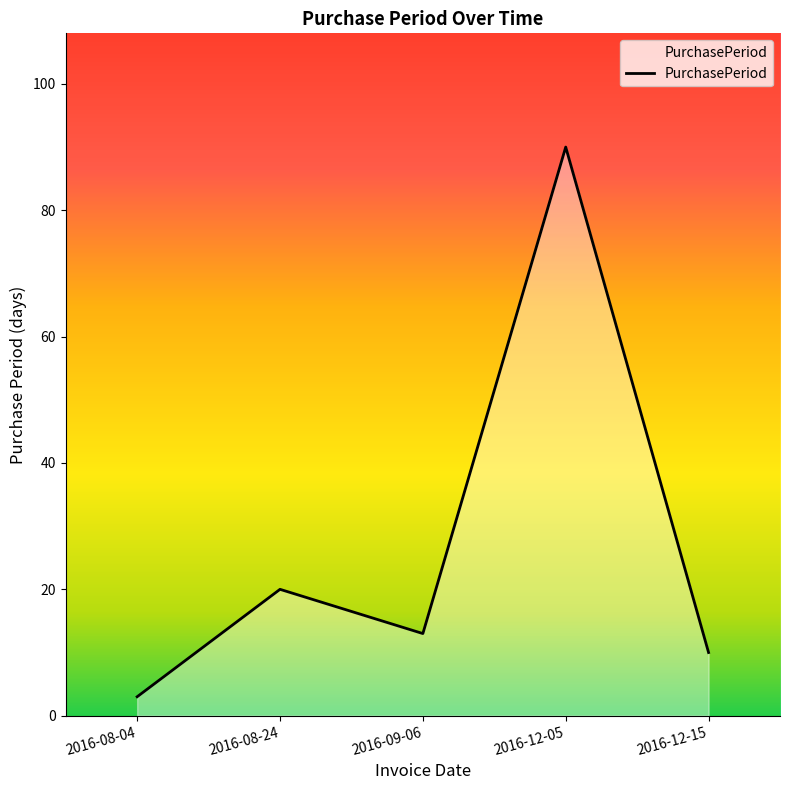

Reading left to right, what are all the values shown in this chart?

3	20	13	90	10